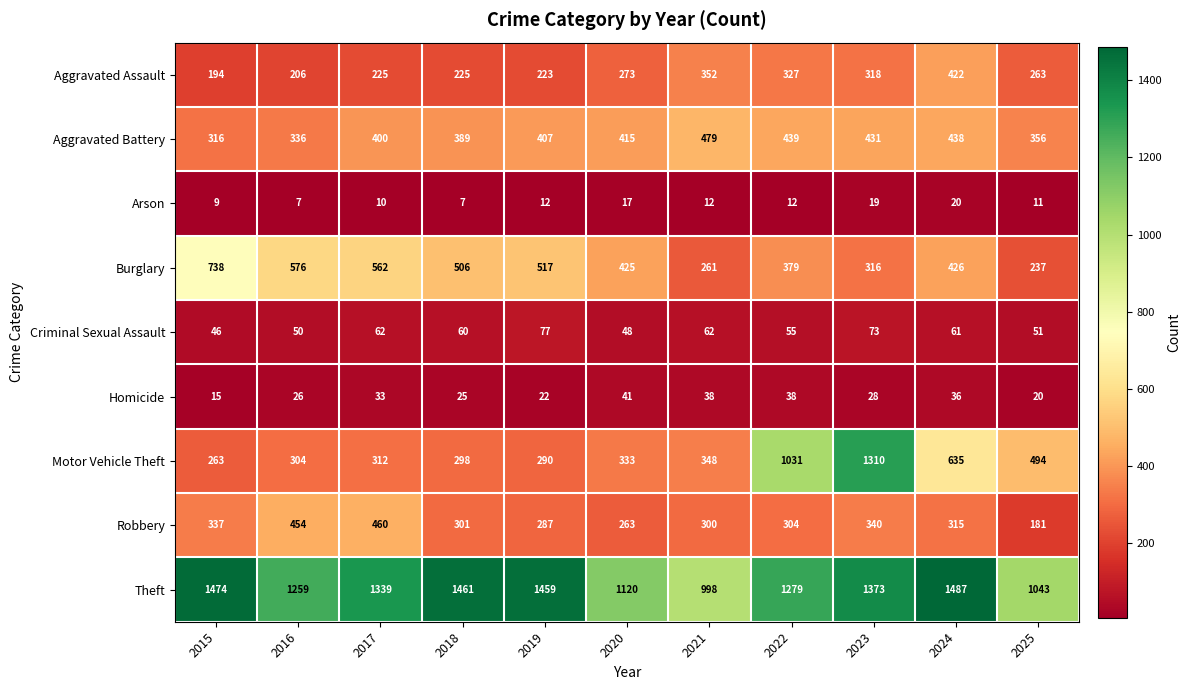

What is the difference between the maximum and minimum values in the Arson series?

13